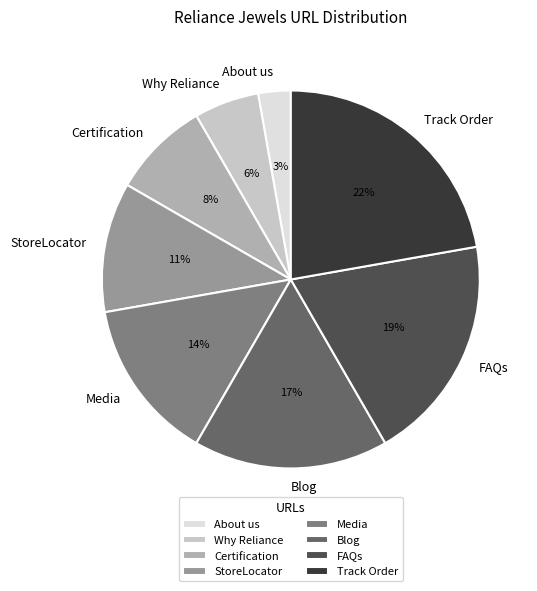

Count the number of slices in the pie.

8